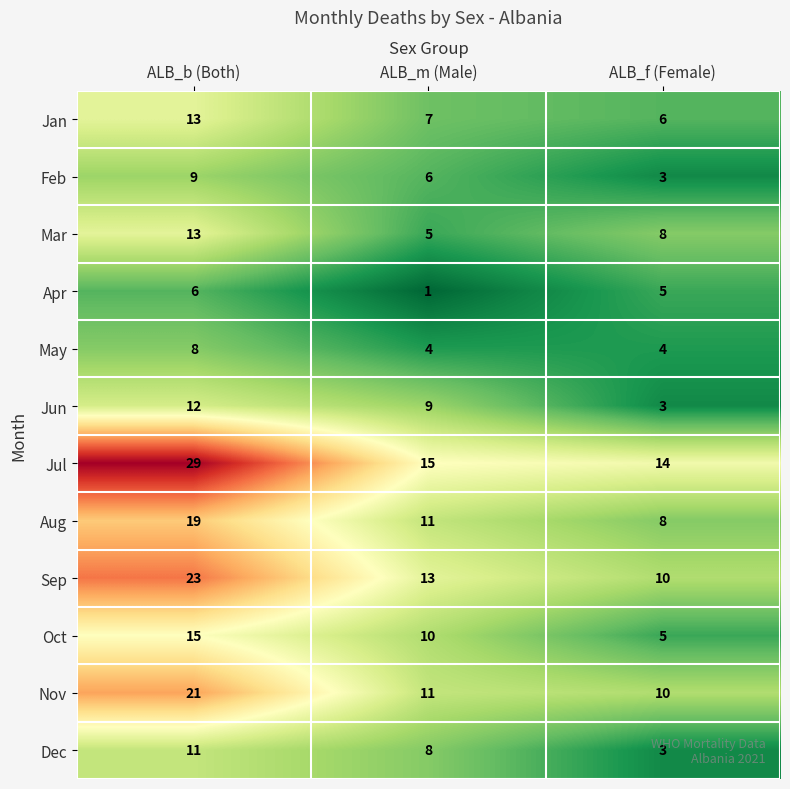

Is it true that Oct equals 15 at ALB_b (Both)?

True